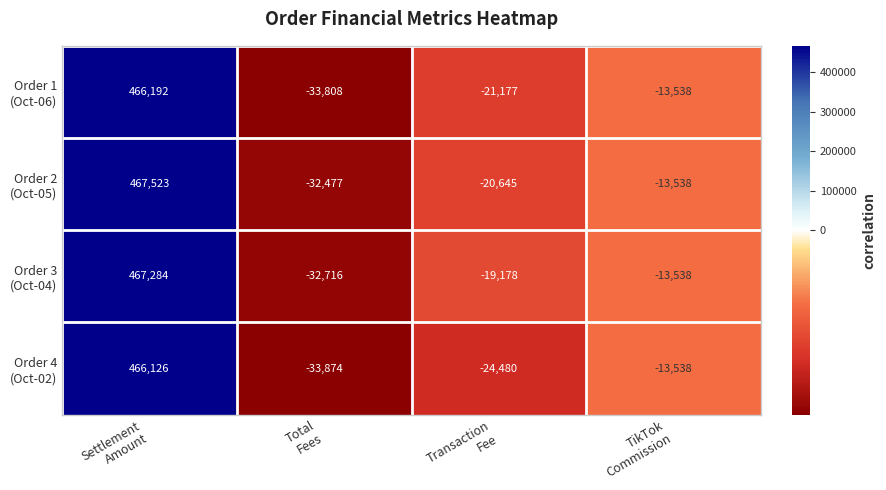

What is the greatest value displayed?

467523